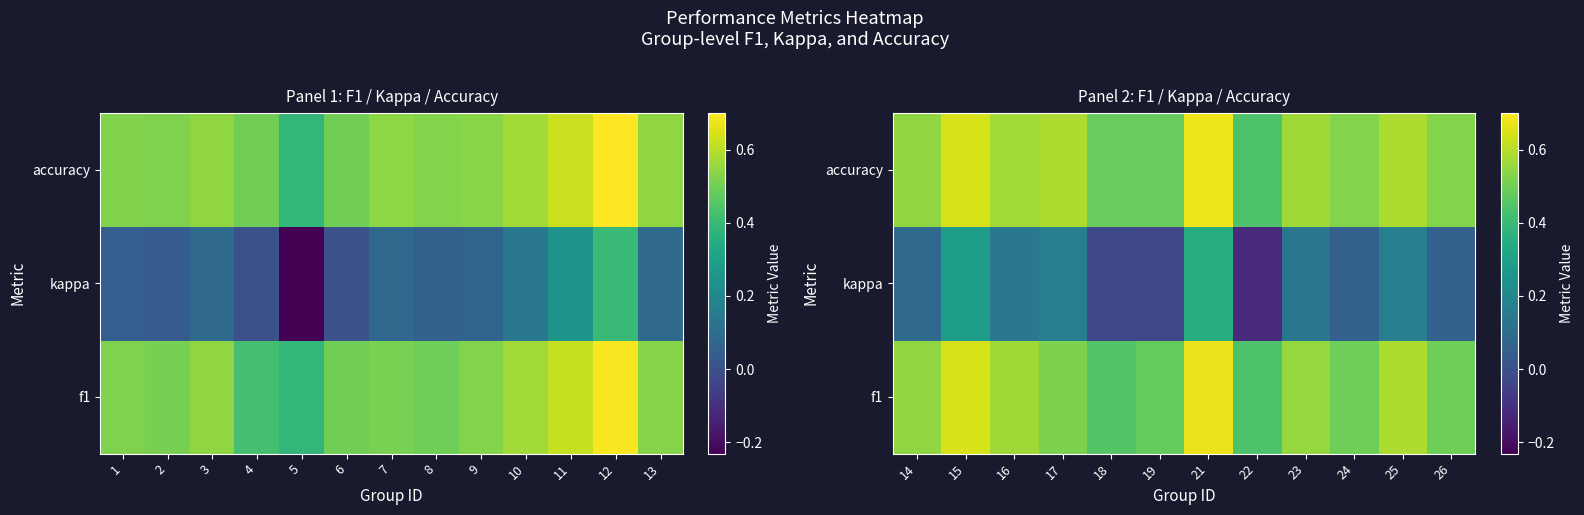

At 24, list the series in order from largest to smallest.

accuracy, f1, kappa